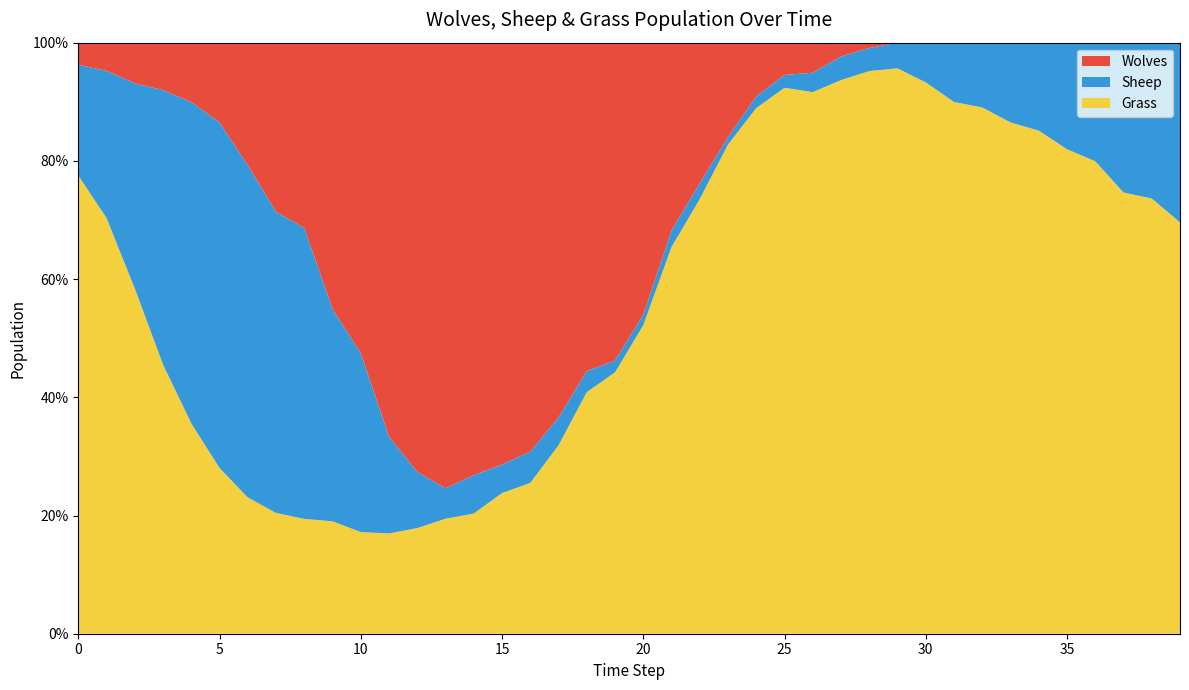

Reading right to left, transcribe all the data shown in this chart.

Grass: 39=222	38=243	37=265	36=287	35=300	34=309	33=314	32=325	31=332	30=333	29=330	28=317	27=281	26=252	25=254	24=225	23=197	22=139	21=140	20=119	19=111	18=103	17=95	16=87	15=79	14=75	13=72	12=64	11=57	10=54	9=54	8=62	7=65	6=80	5=106	4=131	3=153	2=170	1=192	0=207
Sheep: 39=97	38=87	37=90	36=72	35=66	34=54	33=49	32=40	31=37	30=24	29=15	28=13	27=12	26=9	25=6	24=5	23=3	22=5	21=6	20=4	19=5	18=9	17=14	16=18	15=16	14=24	13=19	12=34	11=55	10=95	9=102	8=157	7=162	6=195	5=221	4=200	3=156	2=101	1=68	0=50
Wolves: 39=0	38=0	37=0	36=0	35=0	34=0	33=0	32=0	31=0	30=0	29=0	28=3	27=7	26=14	25=15	24=23	23=38	22=45	21=68	20=105	19=135	18=140	17=189	16=236	15=237	14=270	13=279	12=260	11=224	10=165	9=128	8=100	7=91	6=72	5=51	4=37	3=27	2=20	1=13	0=10